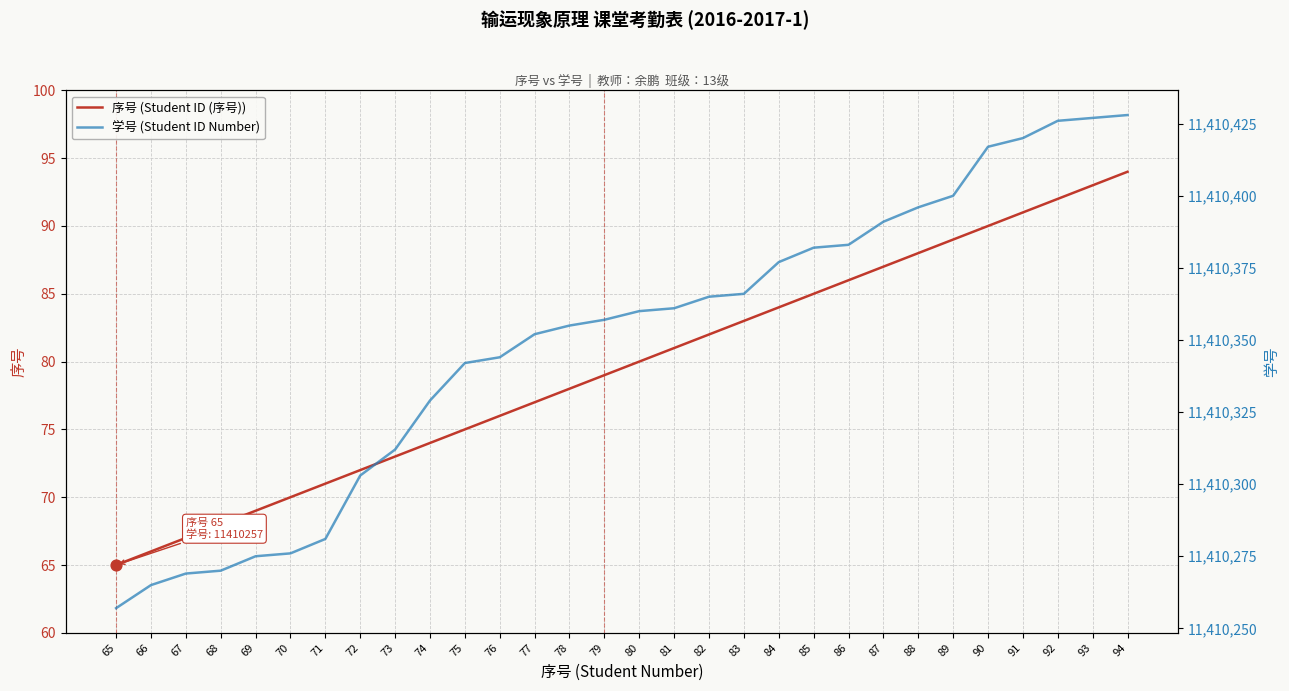

Which series has the largest total across all categories?

学号 (Student ID Number)